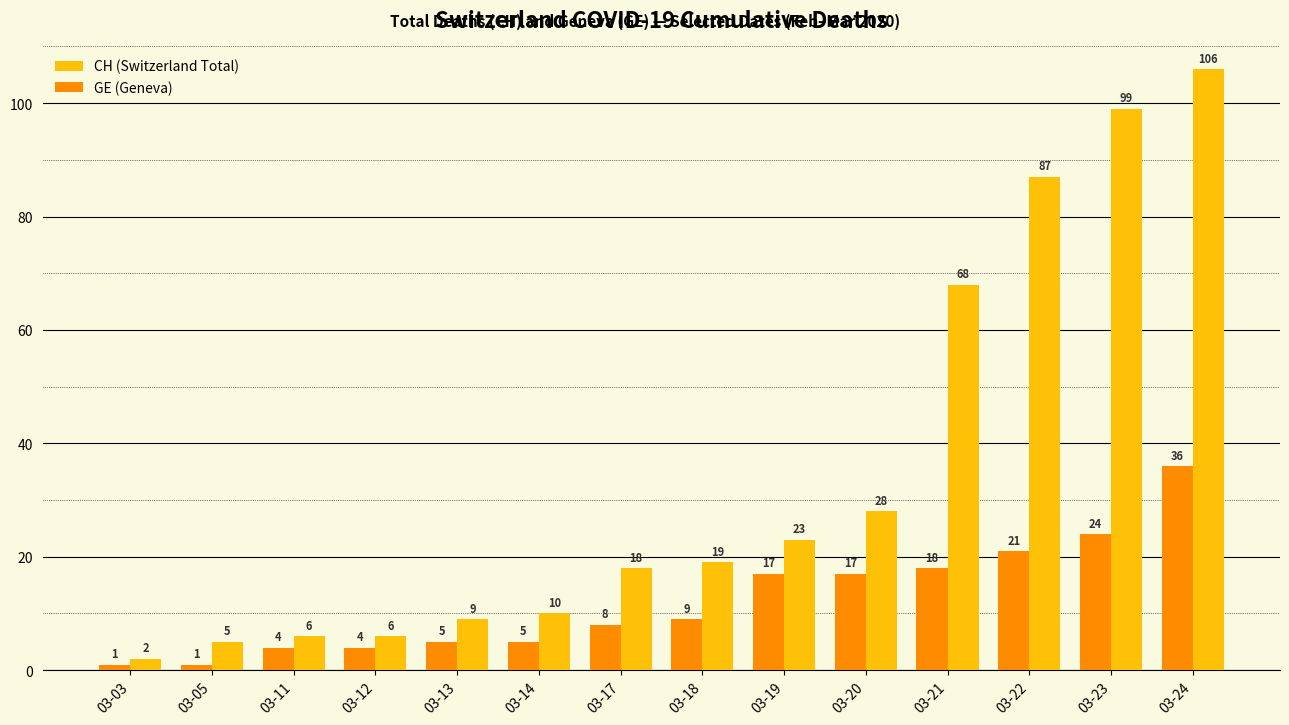

List the series in order of their overall mean, highest first.

CH (Switzerland Total), GE (Geneva)